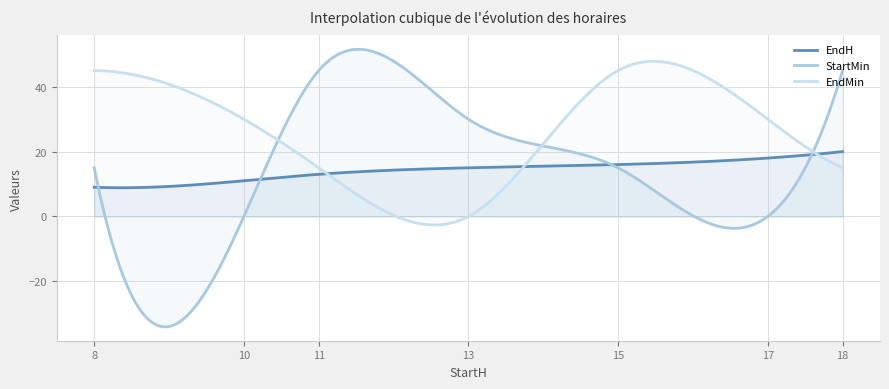

Is the value of StartMin at 15 greater than the value of EndMin at 11?

No